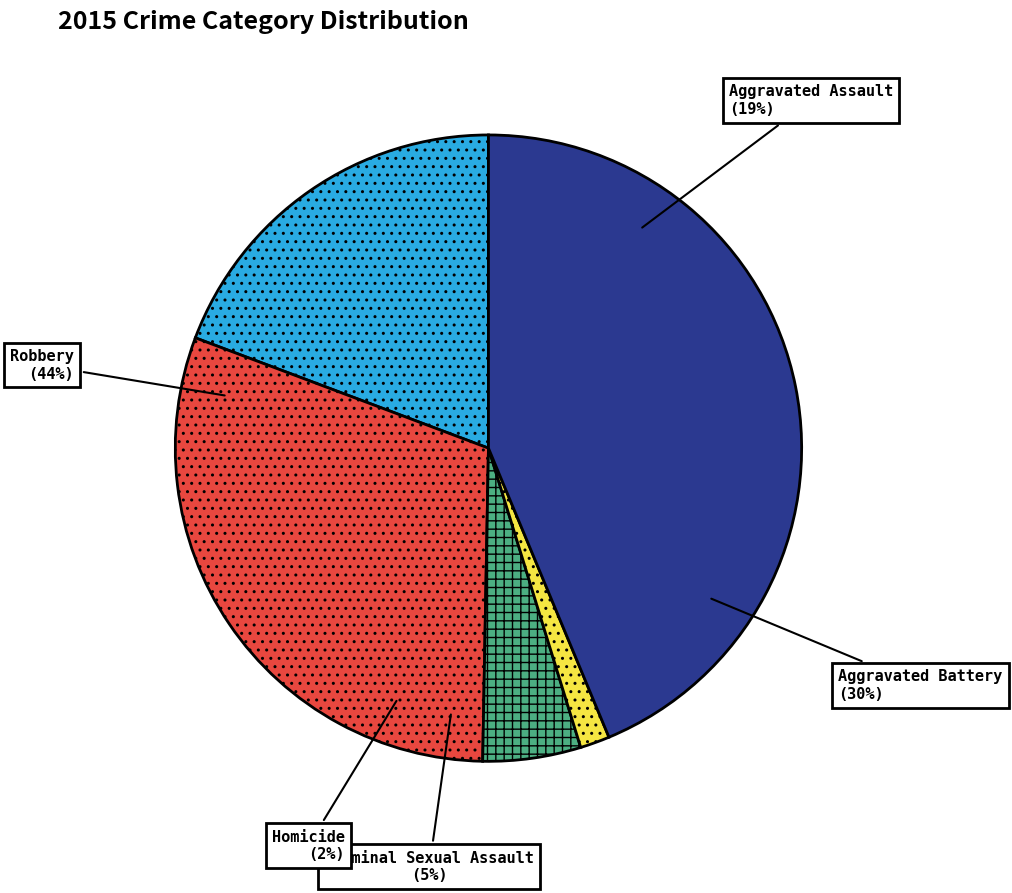

Which slice is the smallest?

Homicide